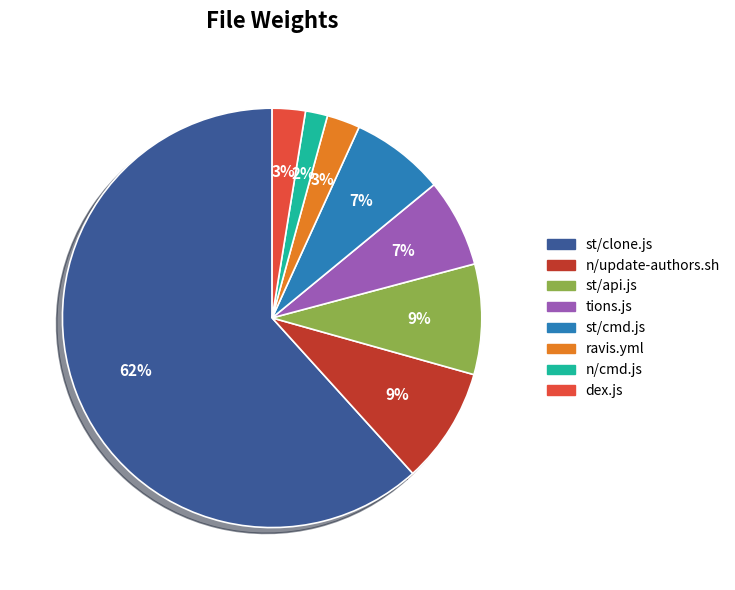

To the nearest percent, what is the difference between the n/cmd.js and dex.js slice percentages?

1%